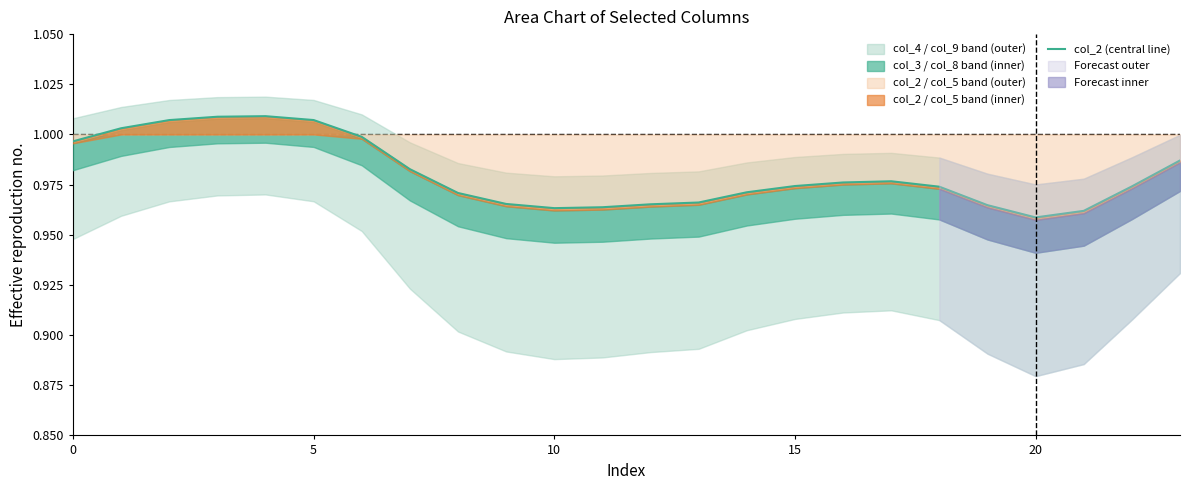

What is the average value?

1.0